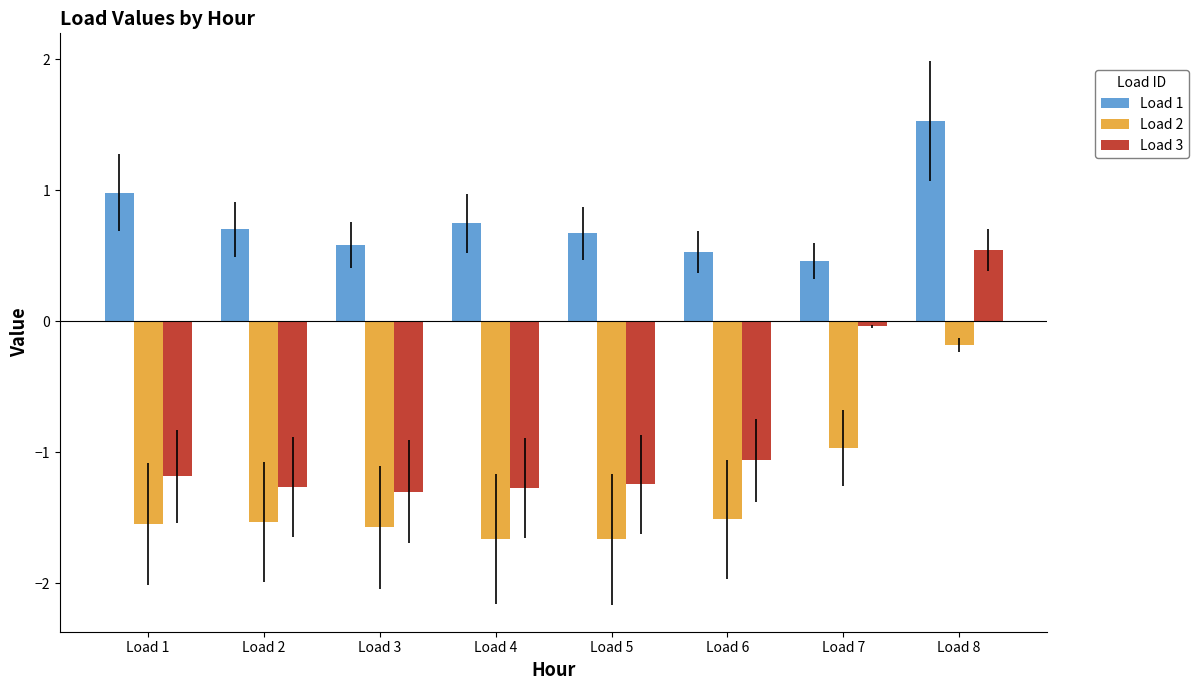

Is it true that Load 3 equals 0.5 at Load 8?

True